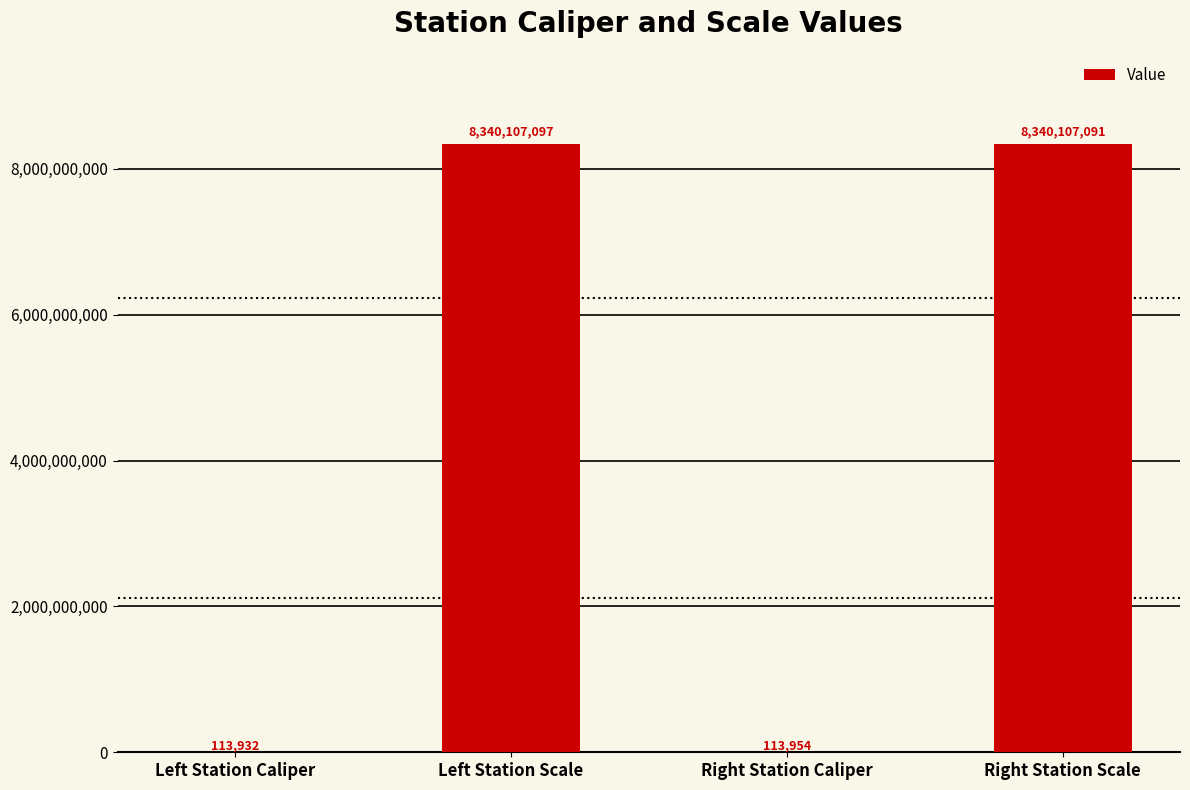

Reading left to right, list all the values displayed in this chart.

113932	8340107097	113954	8340107091